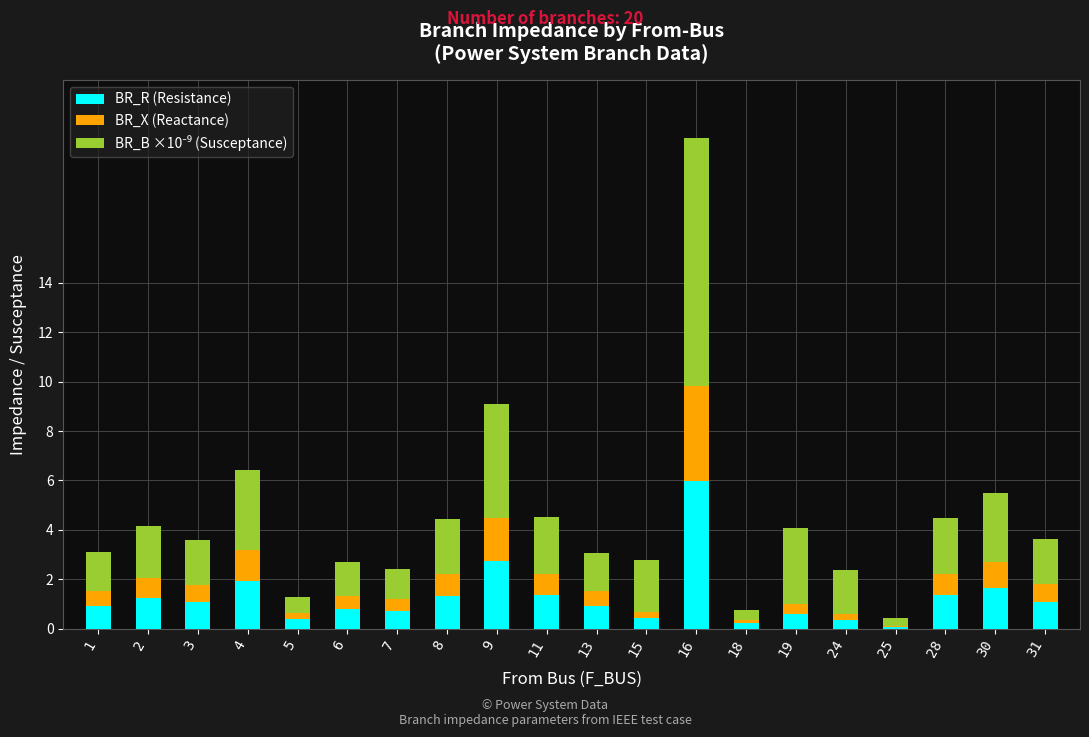

What is the total value across all series at 6?

2.7